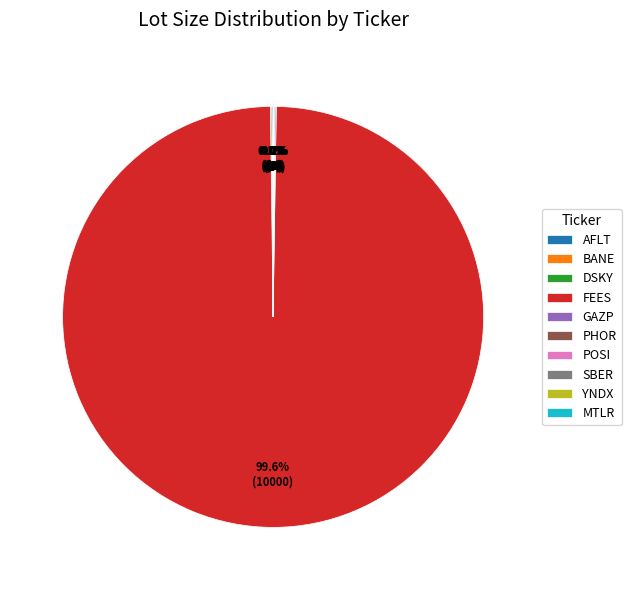

Is FEES the majority of the pie?

Yes